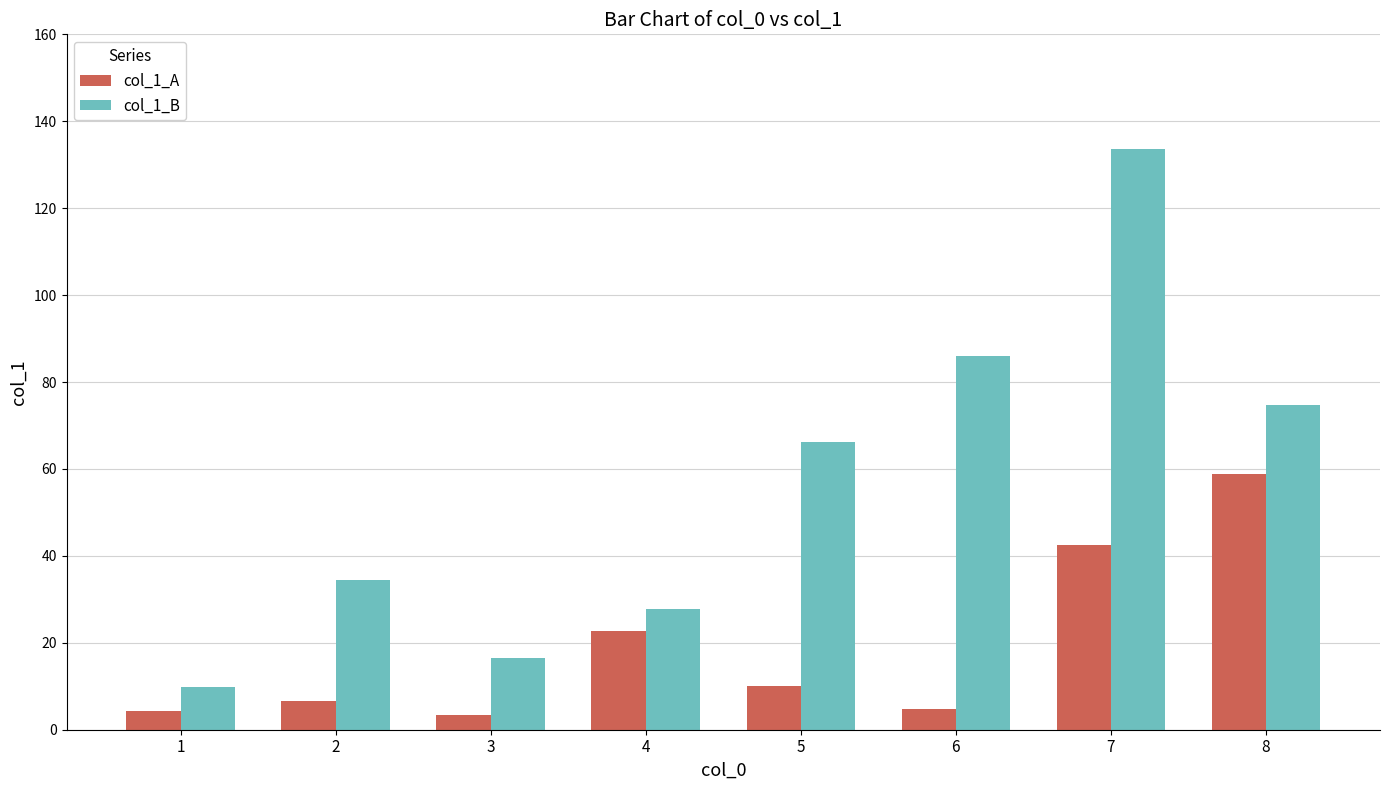

What is the value of the col_1_A bar at the 7th from the left?

42.5